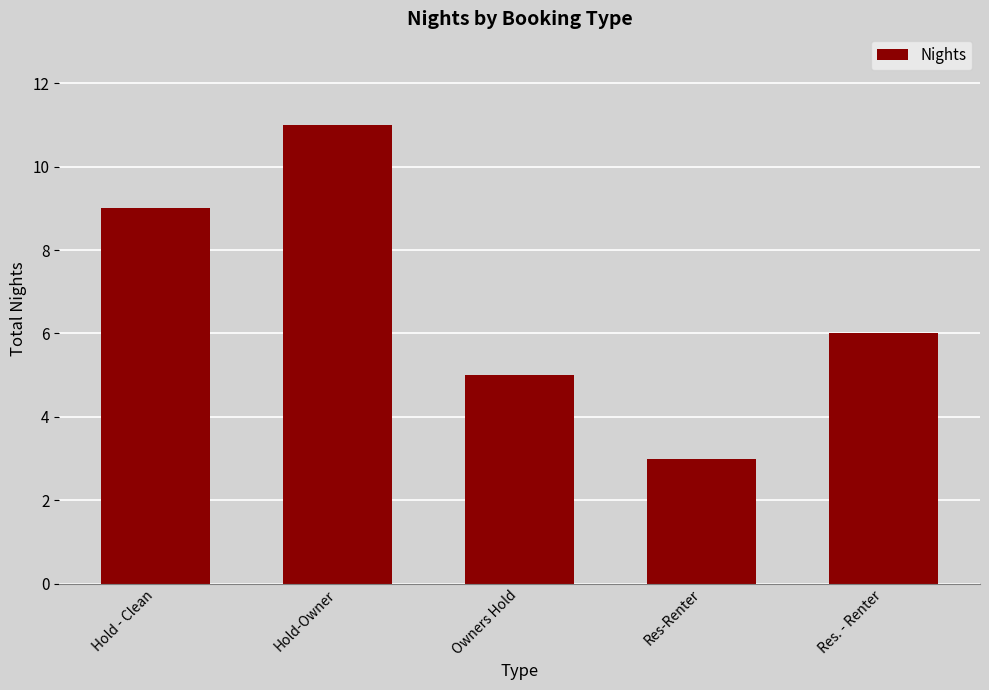

Reading right to left, extract all data points from this chart.

6	3	5	11	9